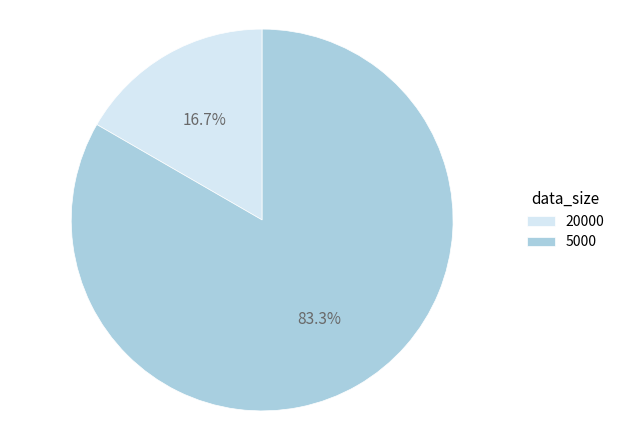

Rank the categories by value from lowest to highest.

20000, 5000